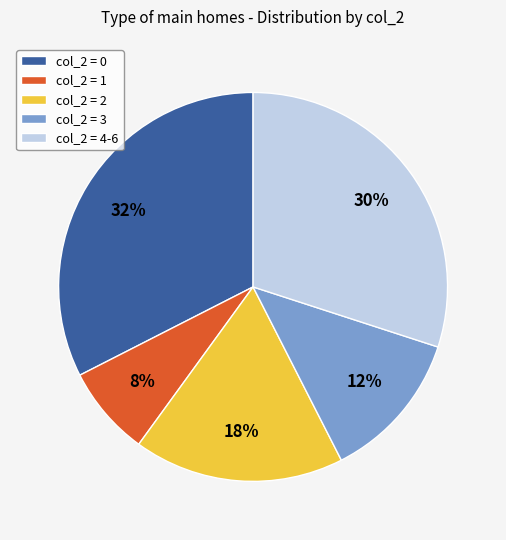

To the nearest percent, what percentage of the pie is col_2 = 4-6?

30%